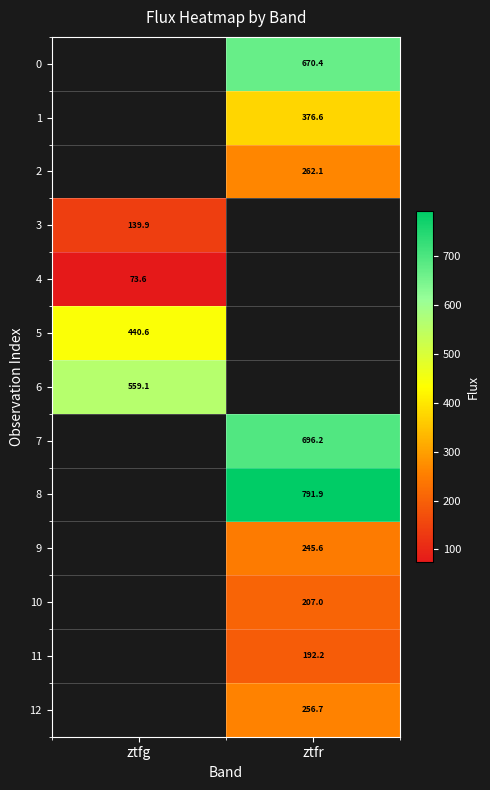

Which series has the largest range (max minus min)?

3